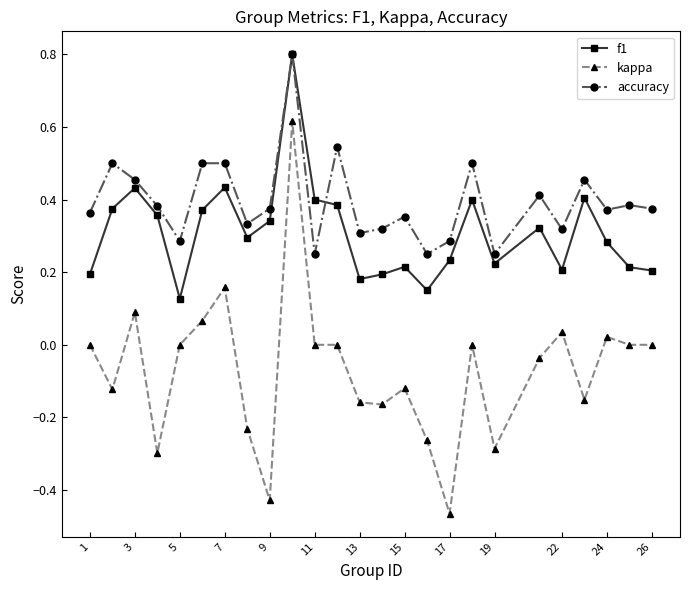

Which series has the largest range (max minus min)?

kappa